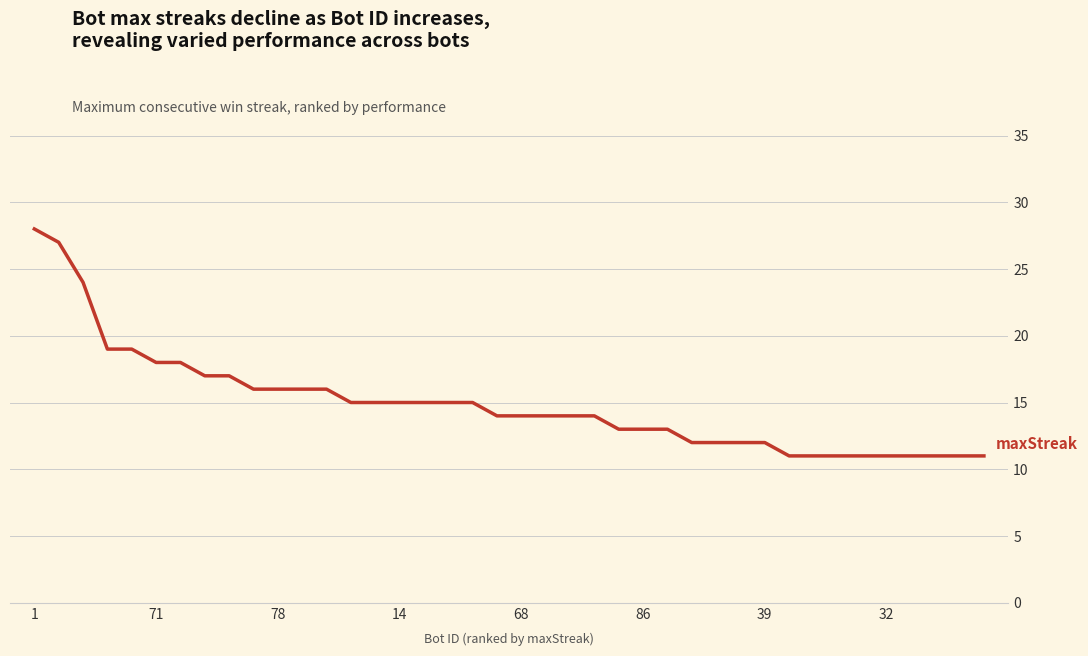

What is the sum of all values?

597